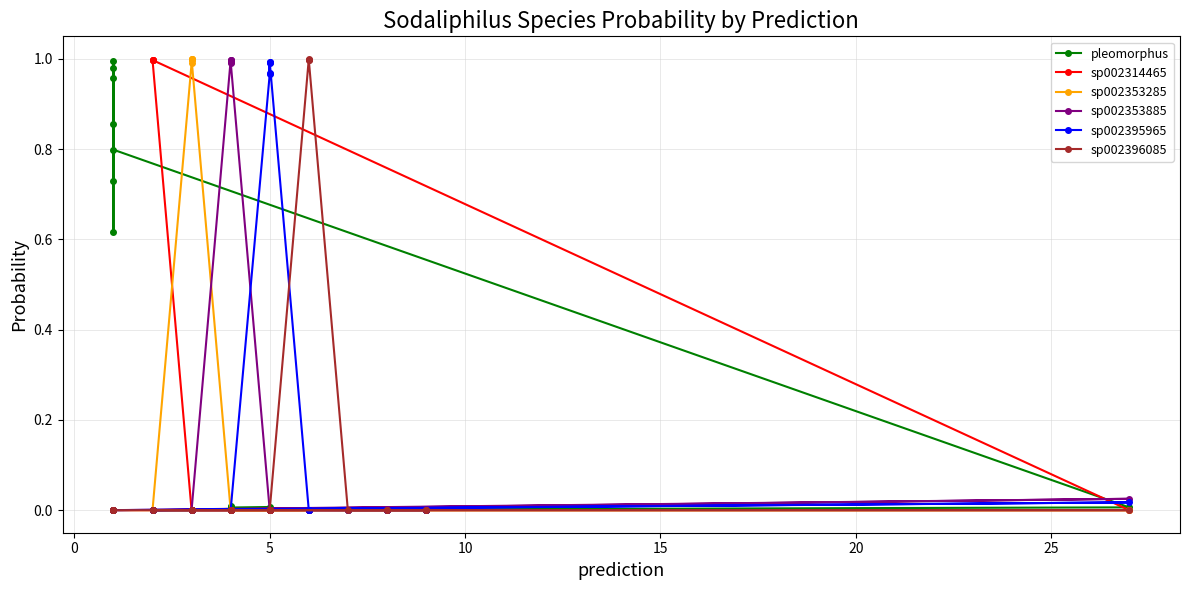

Is the value of sp002395965 at 35 greater than the value of sp002314465 at 13?

No